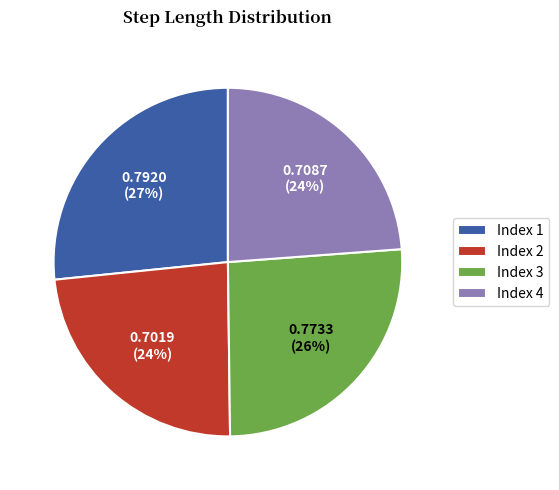

Count the number of slices in the pie.

4